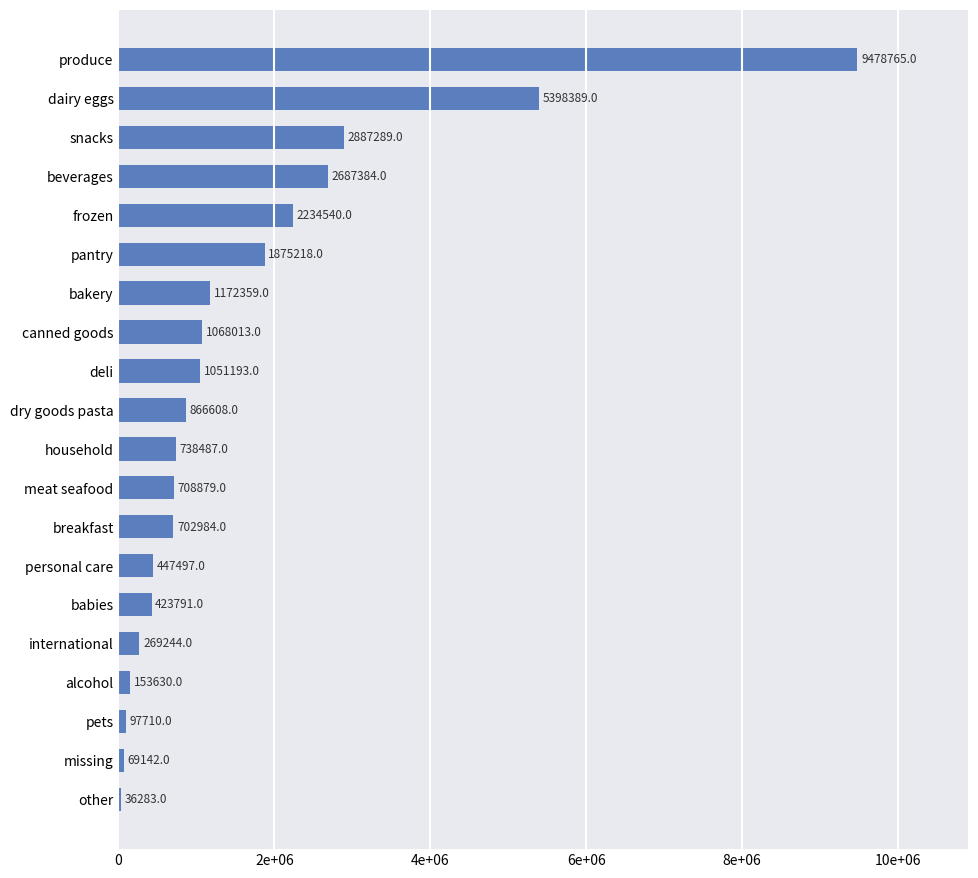

Are the bars horizontal?

Yes